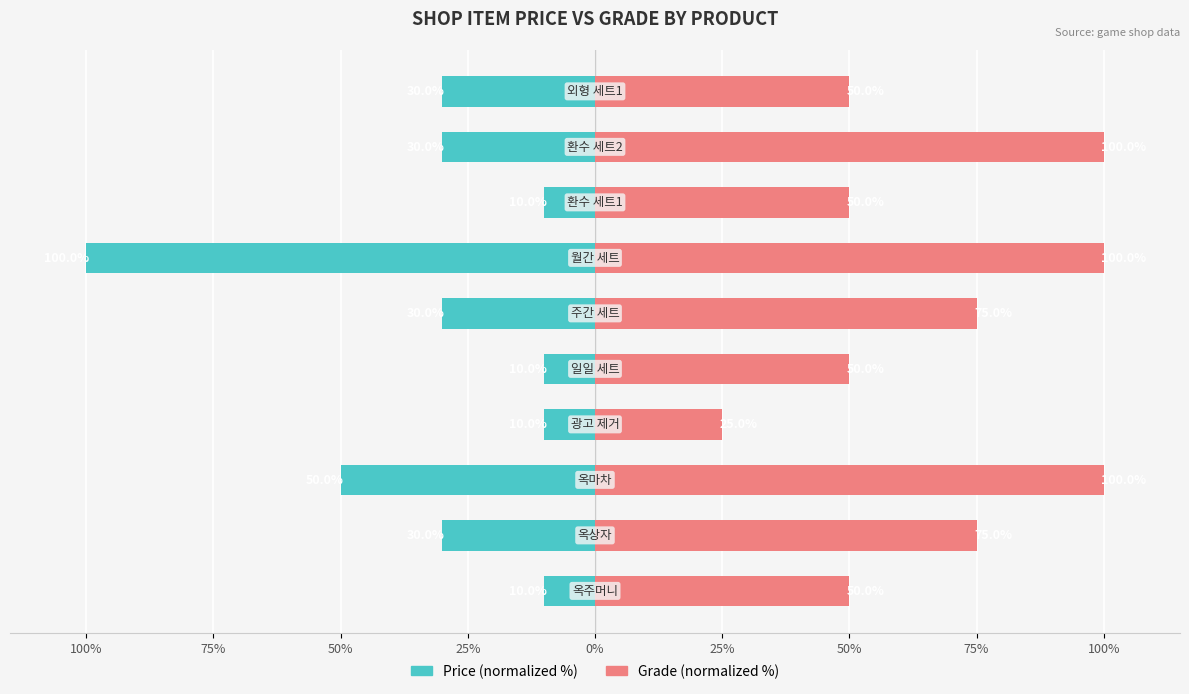

True or false: Grade (normalized %) has a value of 50 at 0%.

True